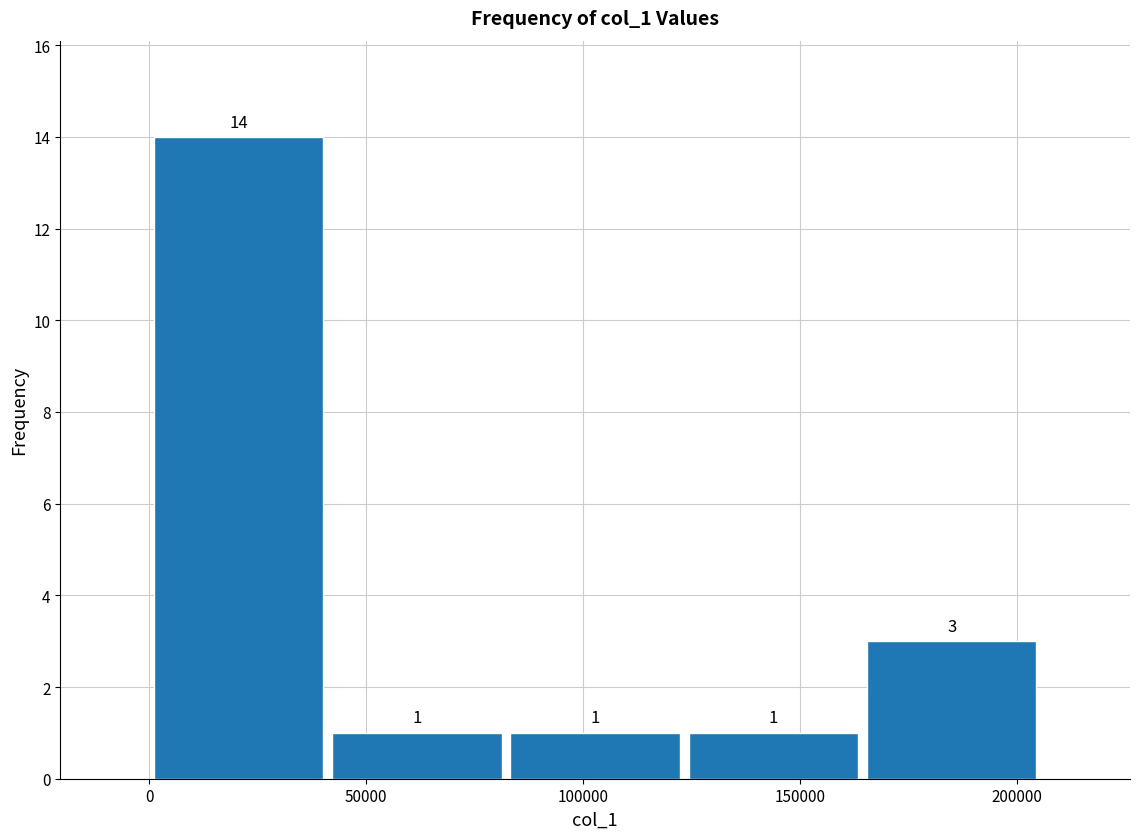

Which range on the x-axis has the tallest bar?

0 to 40000